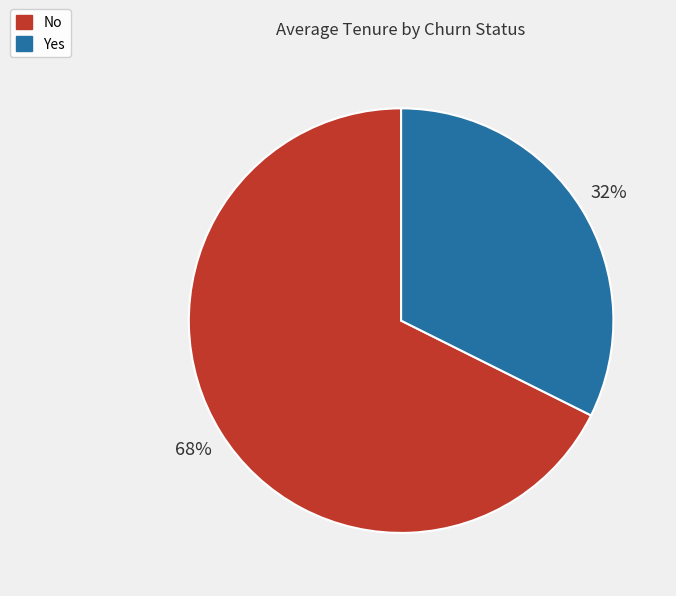

Rank the categories by value from highest to lowest.

No, Yes